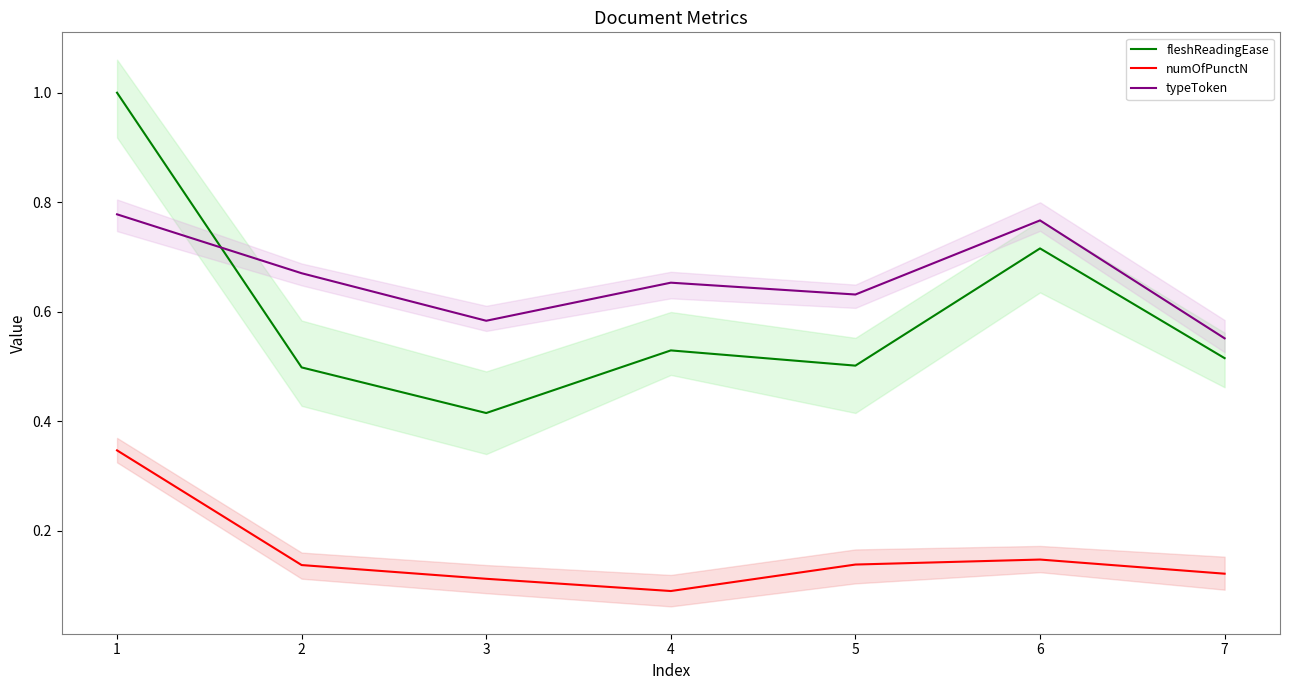

In numOfPunctN, how many points are higher than both neighbors (excluding endpoints)?

1